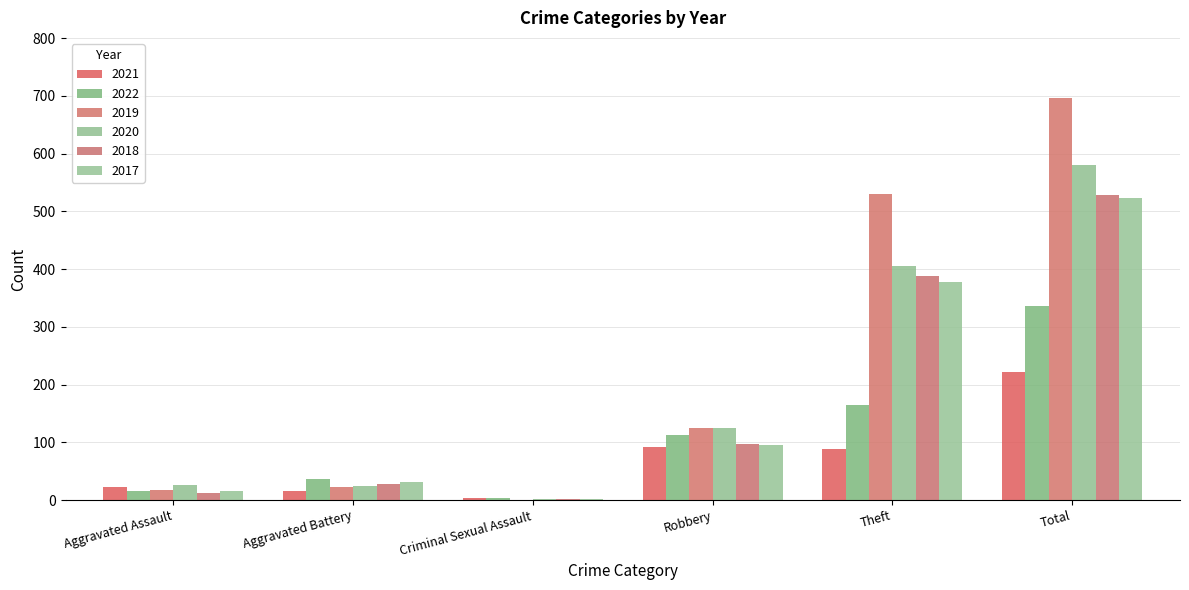

Does the chart contain stacked bars?

No